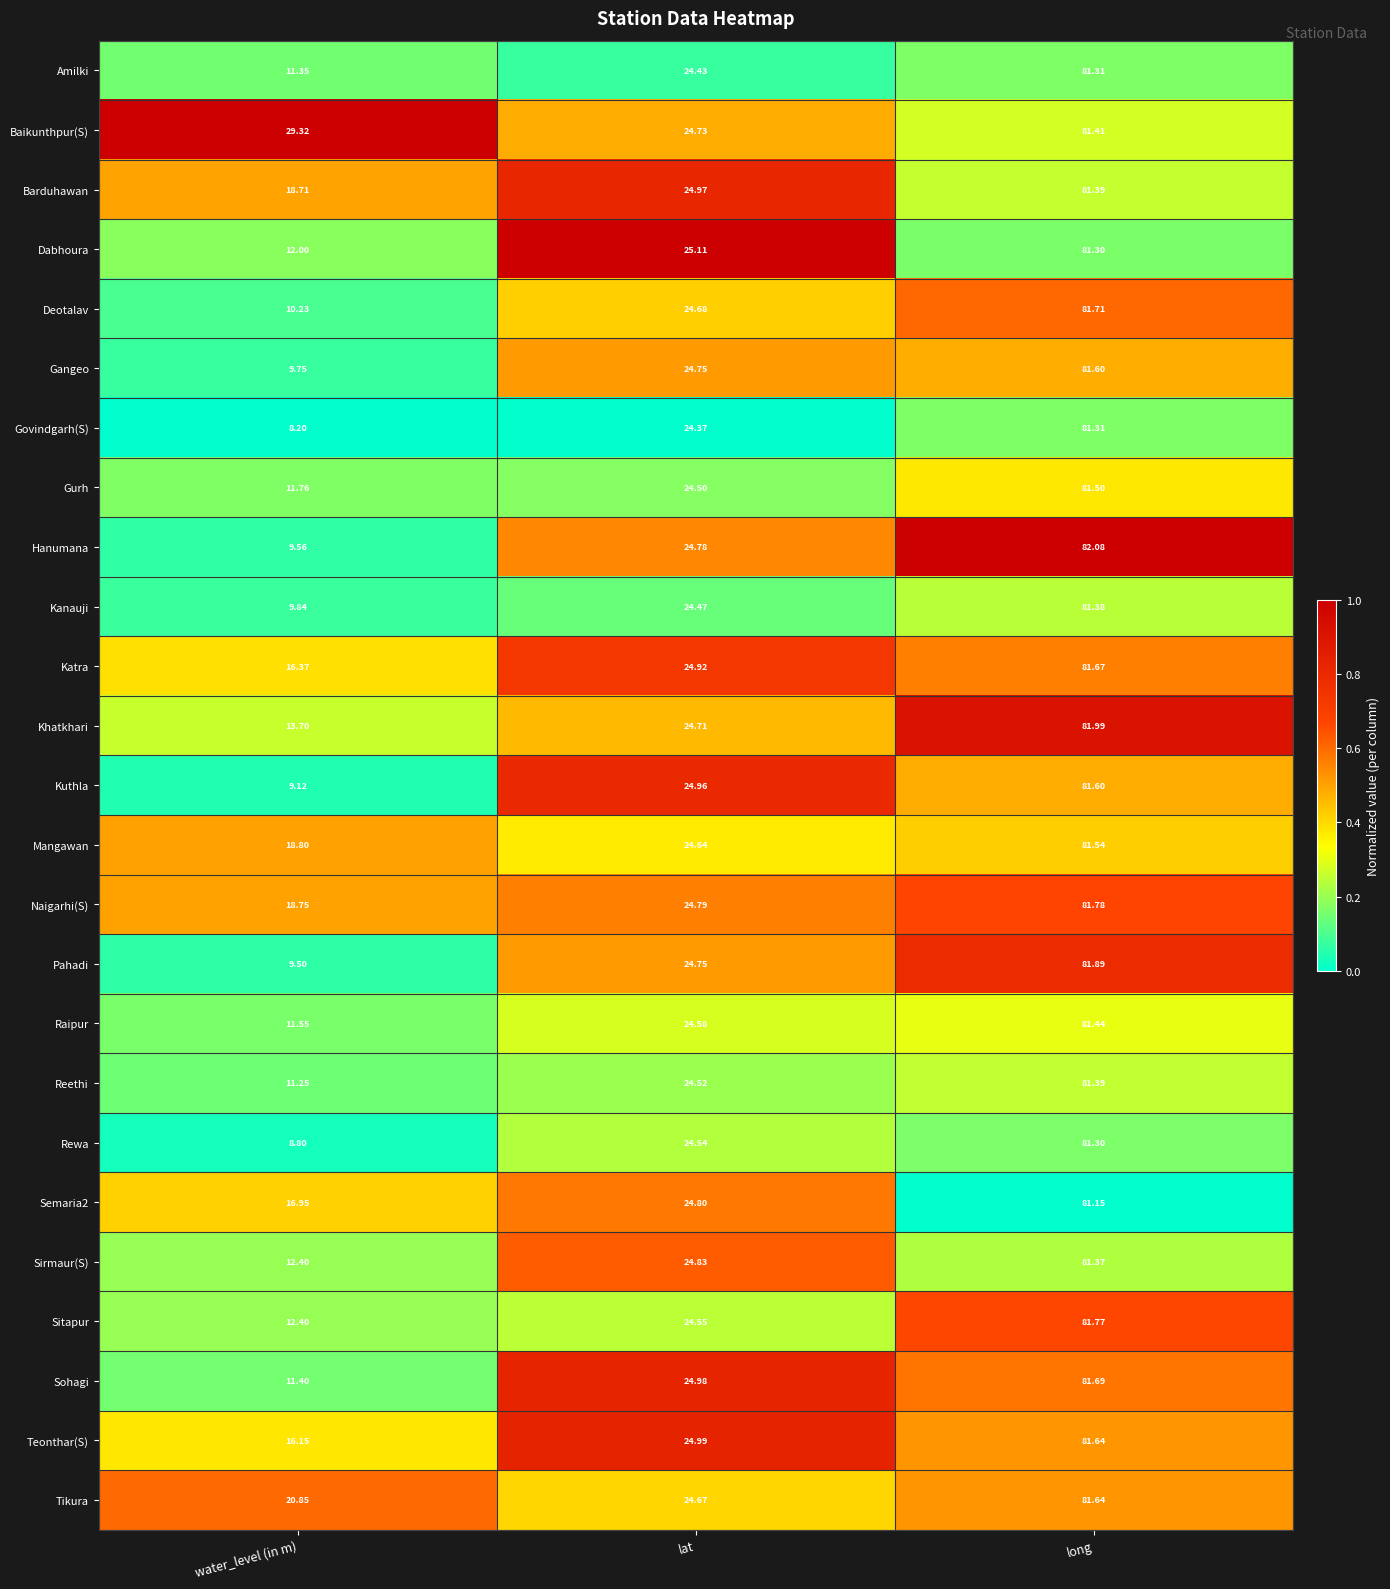

How many categories are shown in the chart?

3